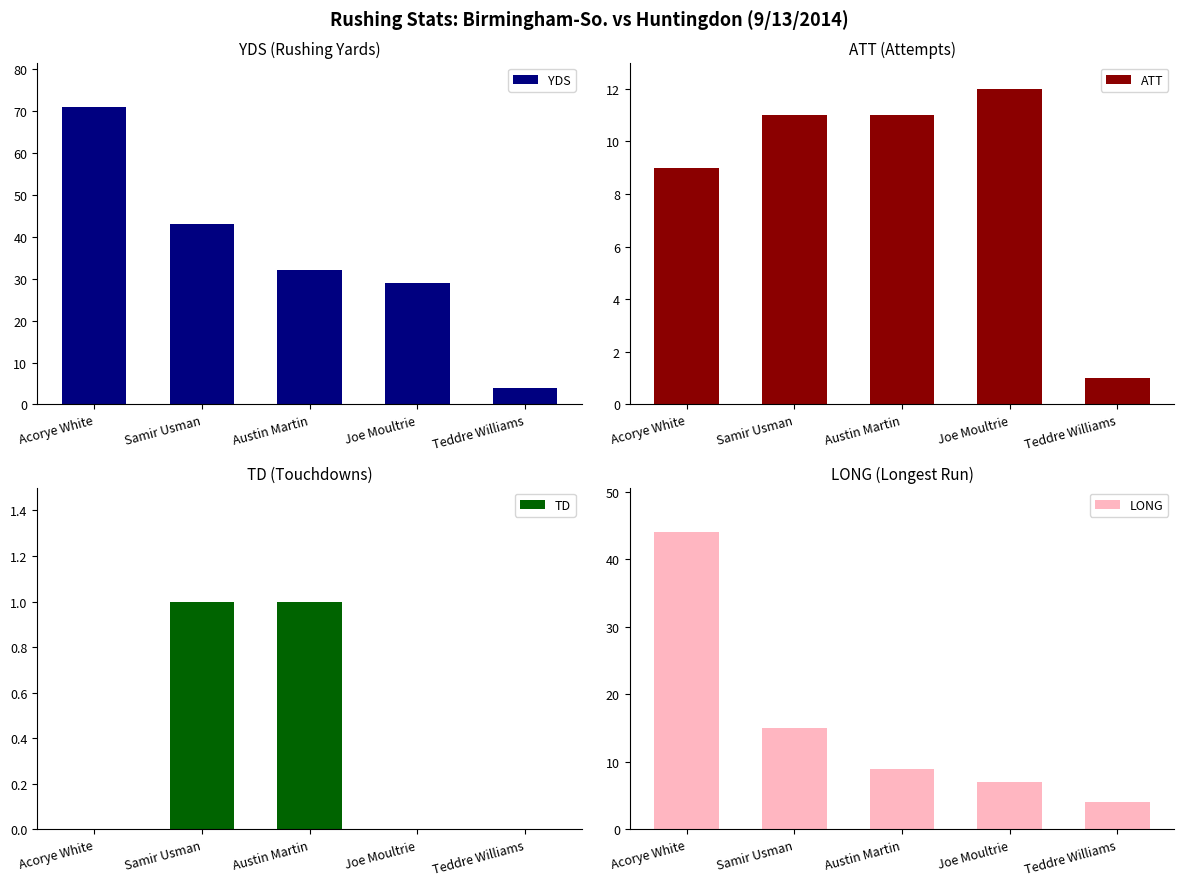

The value of YDS at Austin Martin is 32. True or false?

True